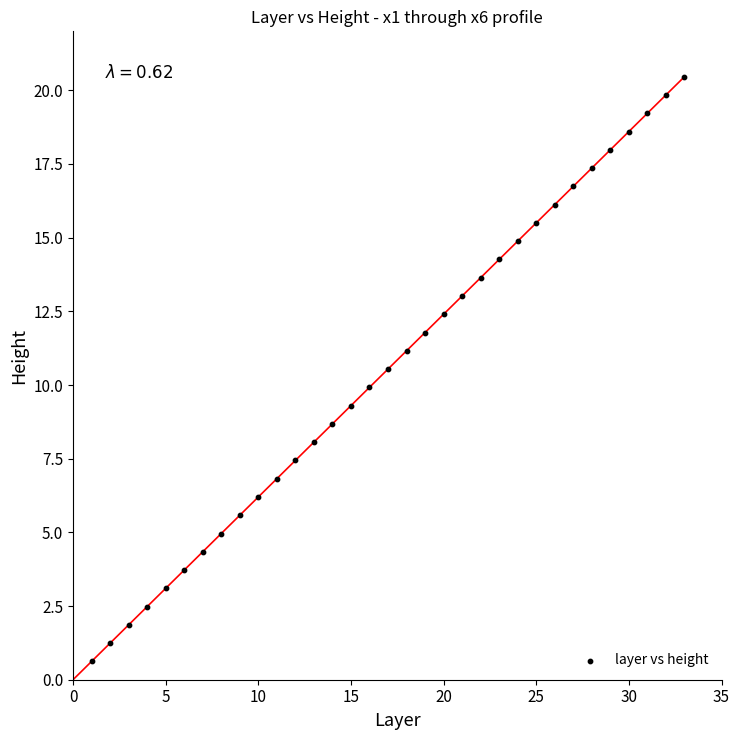

What is the range of Y values (max minus min)?

19.8